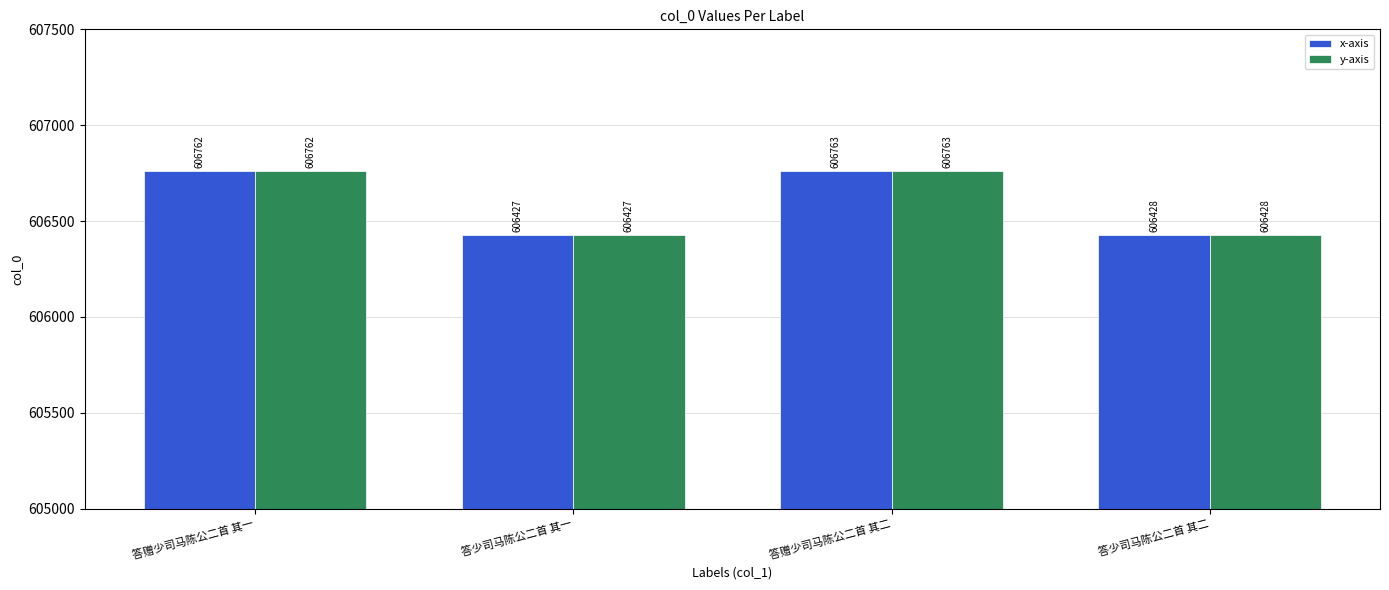

Reading left to right, list all the values displayed in this chart.

x-axis: 606762	606427	606763	606428
y-axis: 606762	606427	606763	606428